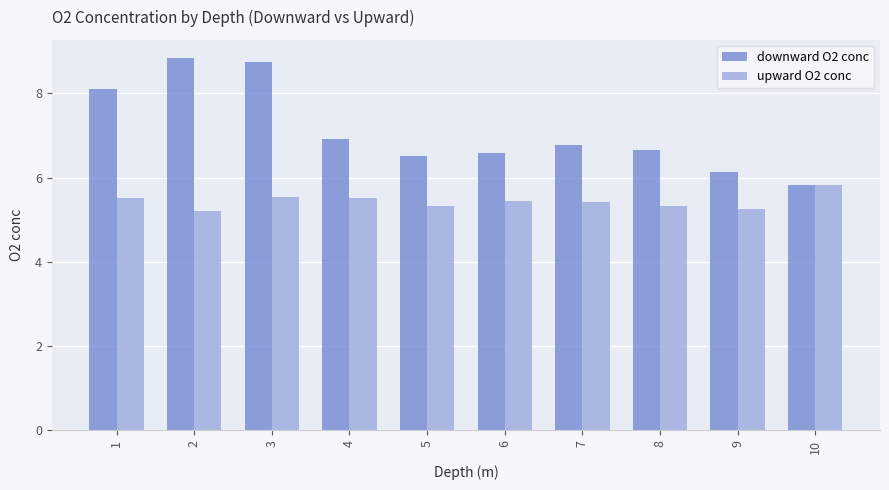

Rank the series at 2 from lowest to highest value.

upward O2 conc, downward O2 conc